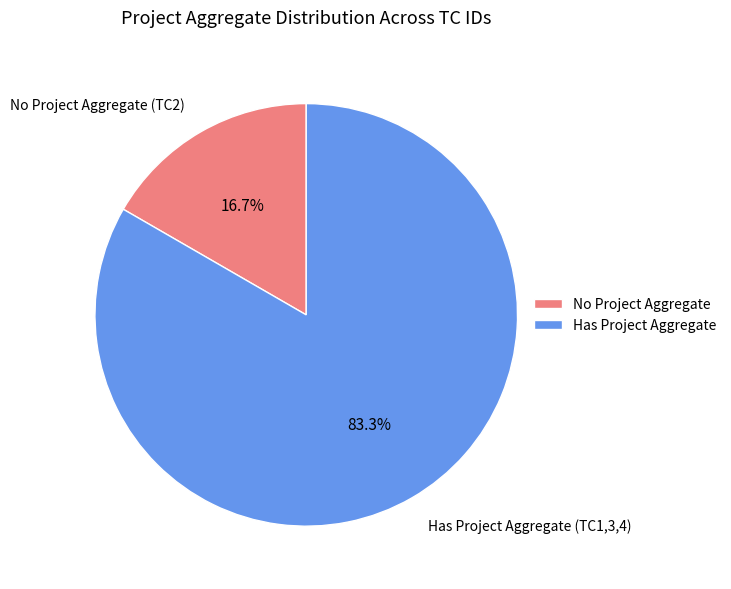

To the nearest percent, what is the average slice percentage?

50%